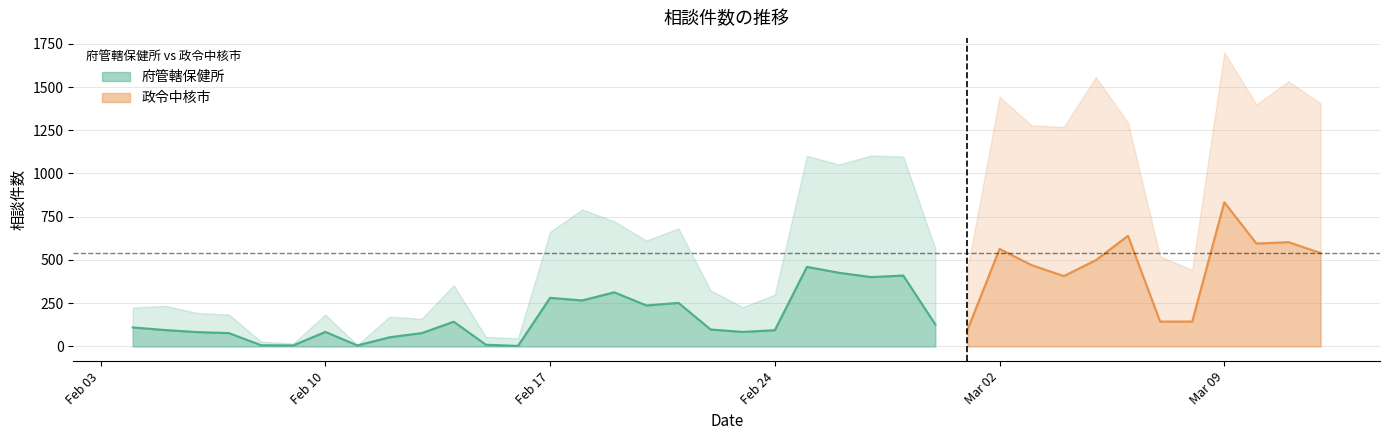

Where does the 府管轄保健所 series first go above 144?

2020-02-17